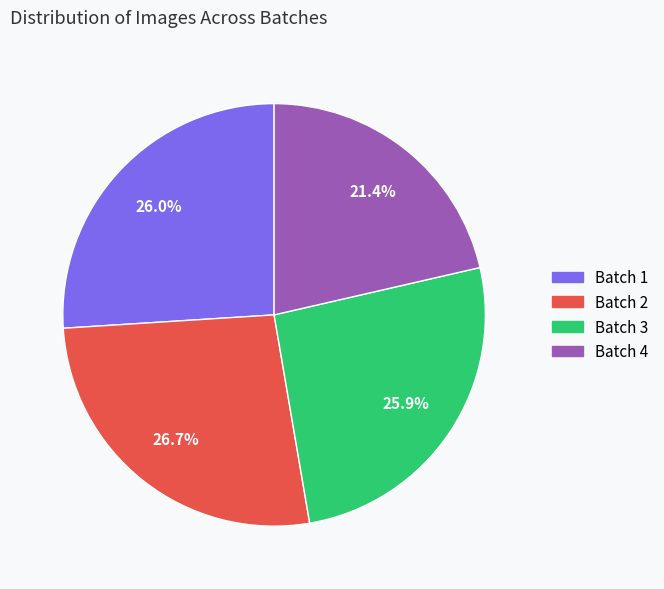

What is the largest slice in the pie chart?

Batch 2